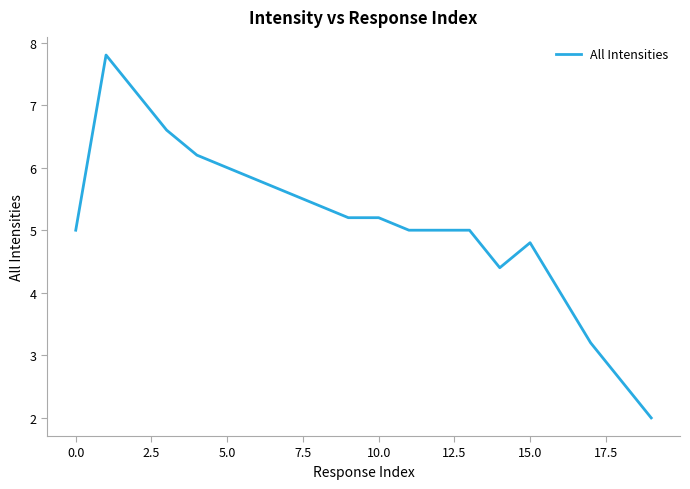

Is this an area chart (filled region under the line)?

No